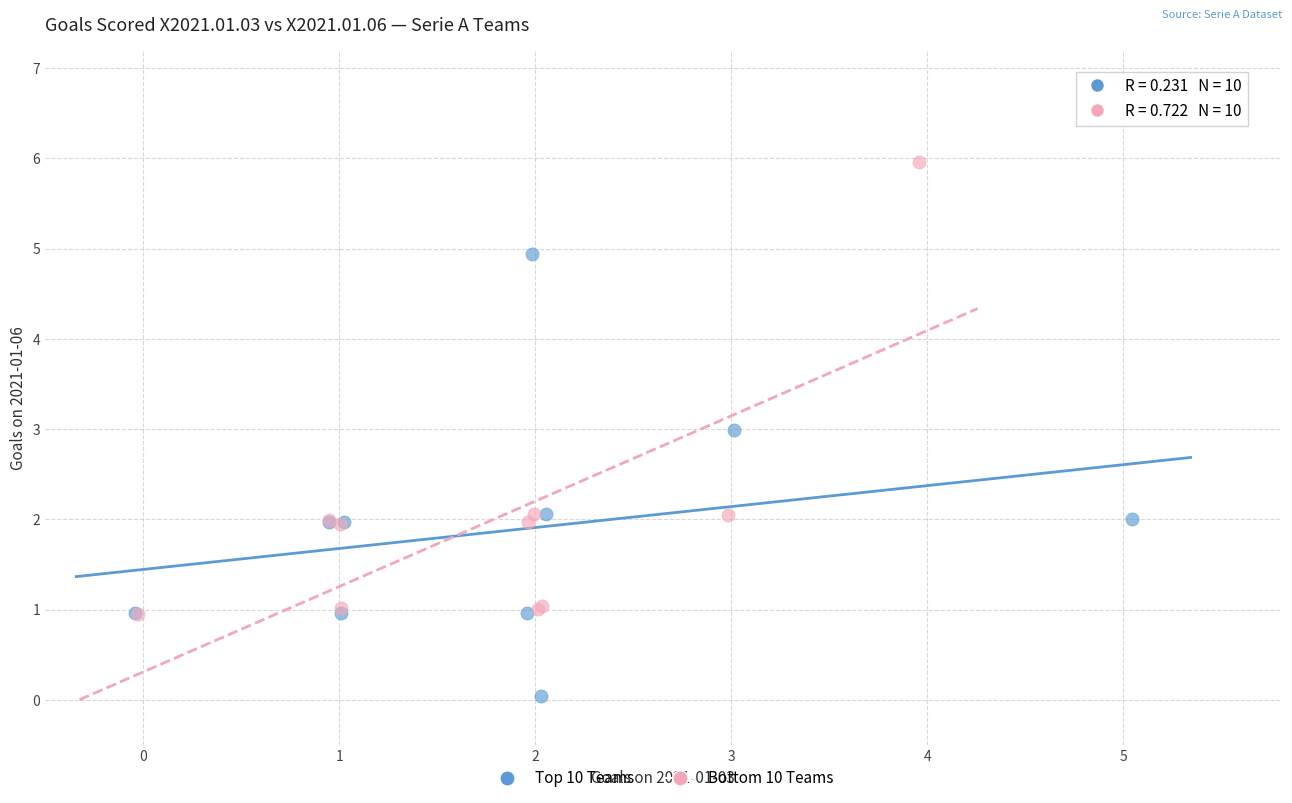

Which series has the widest spread of Y values?

Bottom 10 Teams